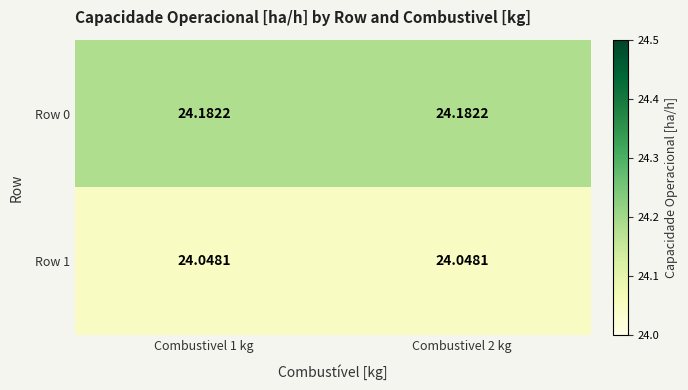

Is the value of Row 0 at Combustivel 2 kg greater than the value of Row 1 at Combustivel 2 kg?

Yes